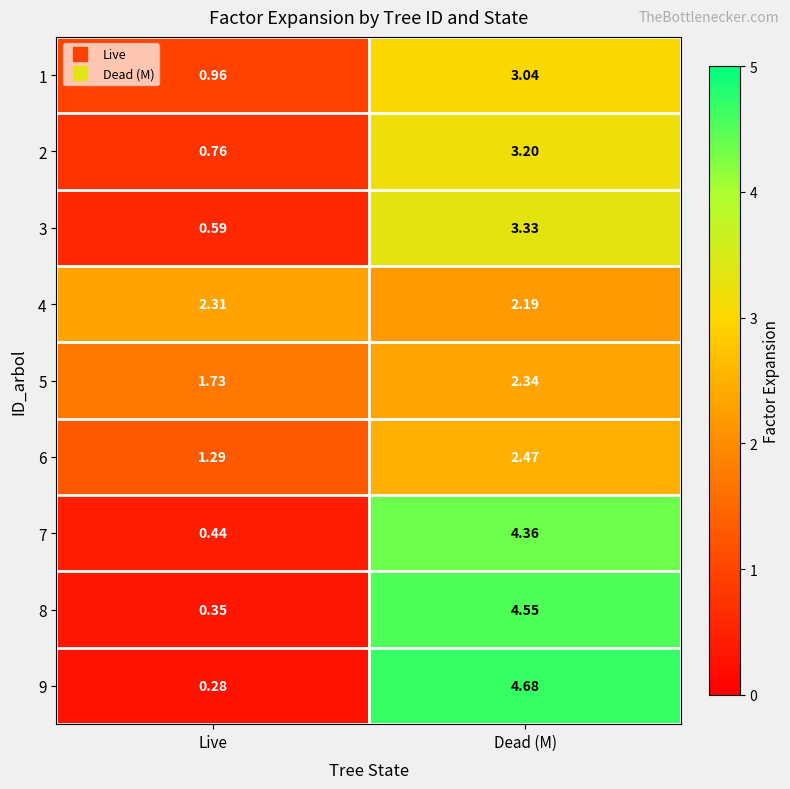

Is the value of 2 at Live greater than the value of 8 at Dead (M)?

No